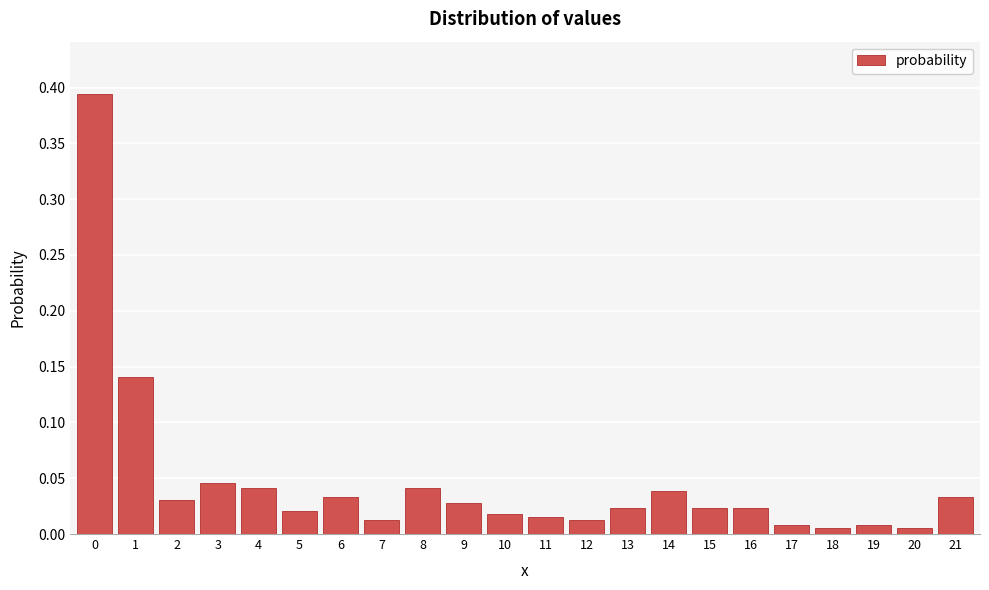

What is the change in value from 0 to 16?

-0.4